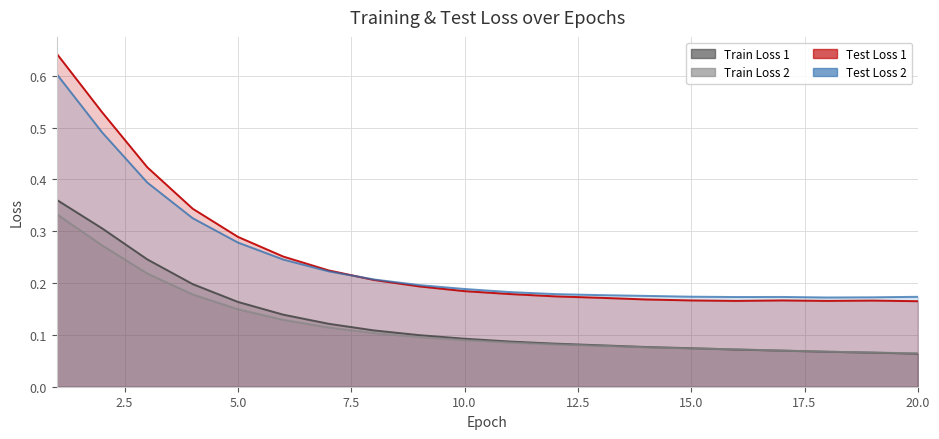

Reading left to right, extract all data points from this chart.

Train Loss 1: 1=0.4	2=0.3	3=0.2	4=0.2	5=0.2	6=0.1	7=0.1	8=0.1	9=0.1	10=0.1	11=0.1	12=0.1	13=0.1	14=0.1	15=0.1	16=0.1	17=0.1	18=0.1	19=0.1	20=0.1
Train Loss 2: 1=0.3	2=0.3	3=0.2	4=0.2	5=0.1	6=0.1	7=0.1	8=0.1	9=0.1	10=0.1	11=0.1	12=0.1	13=0.1	14=0.1	15=0.1	16=0.1	17=0.1	18=0.1	19=0.1	20=0.1
Test Loss 1: 1=0.6	2=0.5	3=0.4	4=0.3	5=0.3	6=0.3	7=0.2	8=0.2	9=0.2	10=0.2	11=0.2	12=0.2	13=0.2	14=0.2	15=0.2	16=0.2	17=0.2	18=0.2	19=0.2	20=0.2
Test Loss 2: 1=0.6	2=0.5	3=0.4	4=0.3	5=0.3	6=0.2	7=0.2	8=0.2	9=0.2	10=0.2	11=0.2	12=0.2	13=0.2	14=0.2	15=0.2	16=0.2	17=0.2	18=0.2	19=0.2	20=0.2